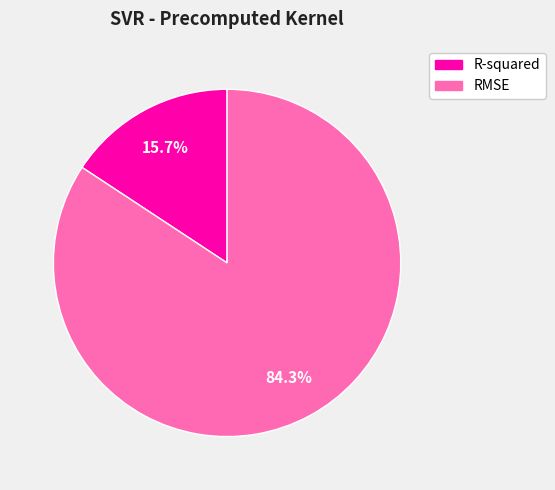

How many slices are in this pie chart?

2